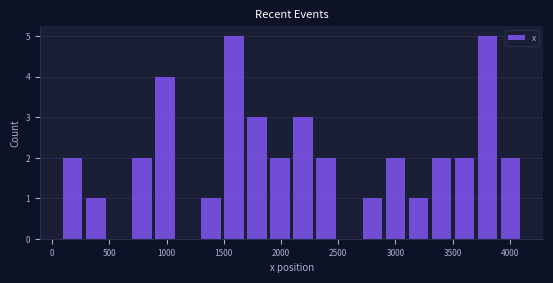

Reading left to right, list every bar in this chart as the range it spans on the x-axis followed by its height. Neither the bar edges nor the heights are printed on the chart, so give them approximately, as read against the axes.

100 to 300: 2
300 to 500: 1
500 to 700: 0
700 to 900: 2
900 to 1100: 4
1100 to 1300: 0
1300 to 1500: 1
1500 to 1700: 5
1700 to 1900: 3
1900 to 2100: 2
2100 to 2300: 3
2300 to 2500: 2
2500 to 2700: 0
2700 to 2900: 1
2900 to 3100: 2
3100 to 3300: 1
3300 to 3500: 2
3500 to 3700: 2
3700 to 3900: 5
3900 to 4100: 2